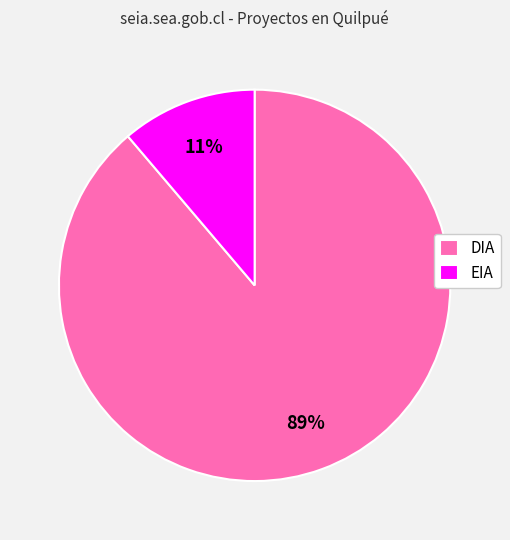

To the nearest percent, what percentage of the pie is DIA?

89%